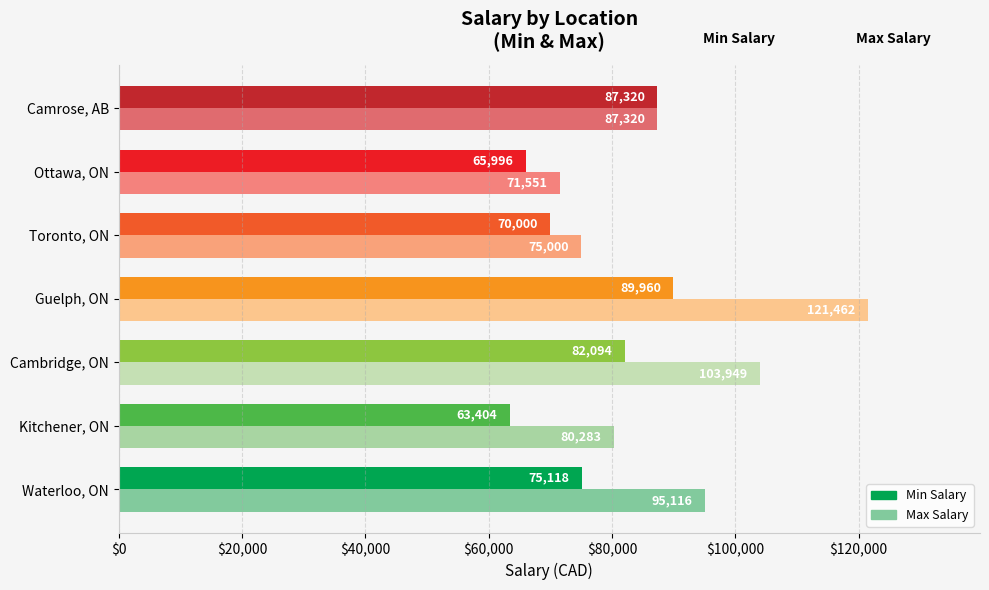

Between Waterloo, ON and Camrose, AB, which series saw the biggest shift?

Min Salary